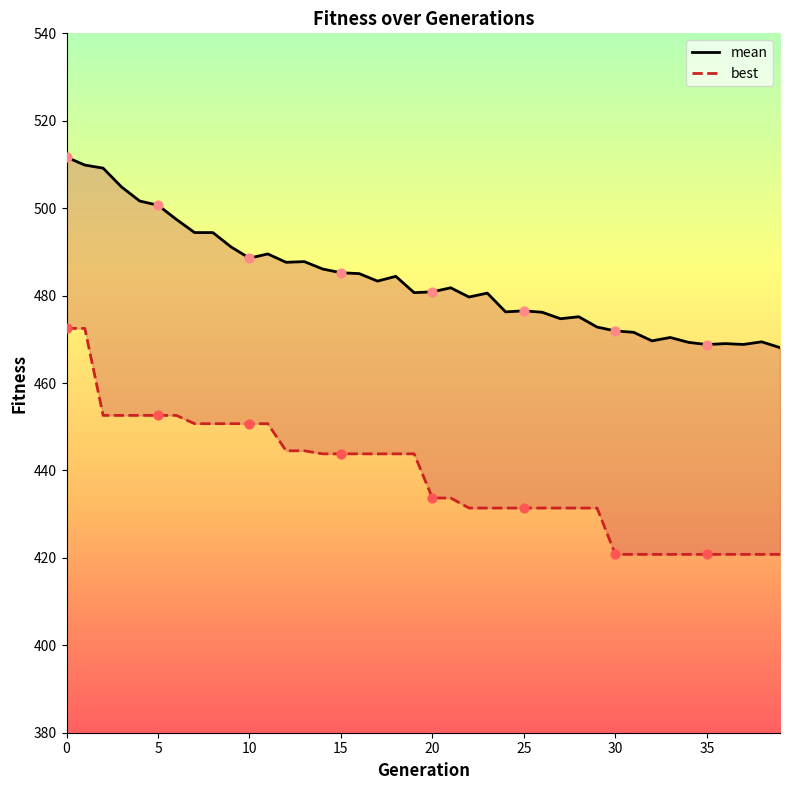

Is the value of best at 15 greater than the value of mean at 15?

No